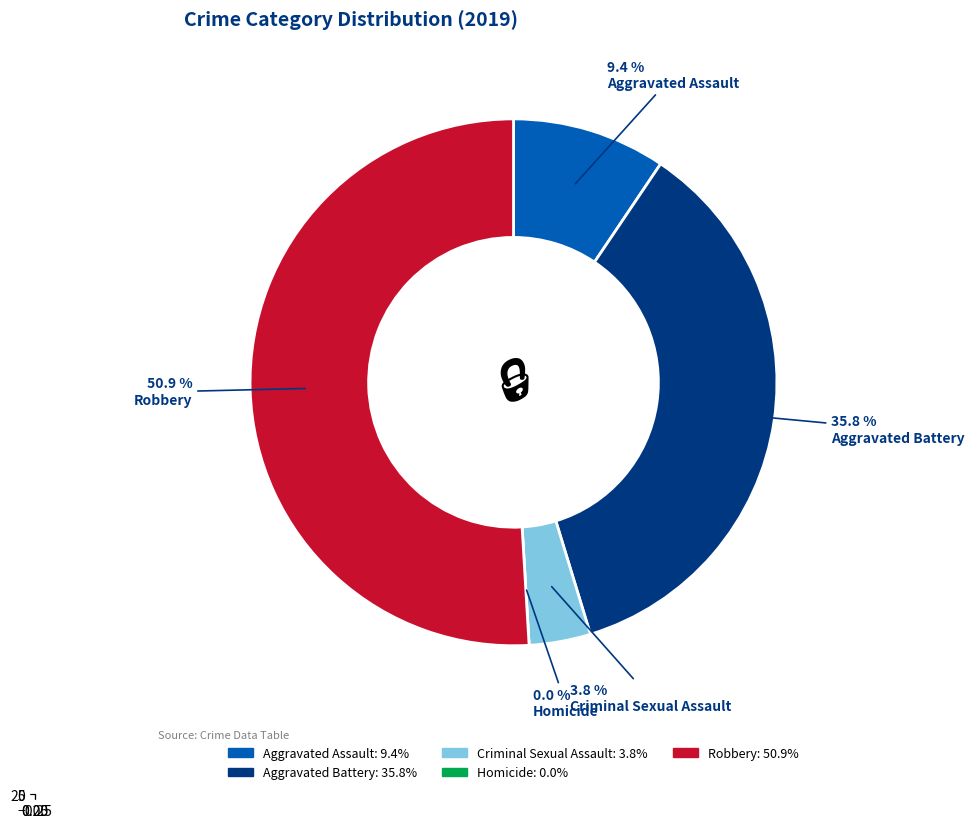

What is the smallest slice in the pie chart?

Homicide